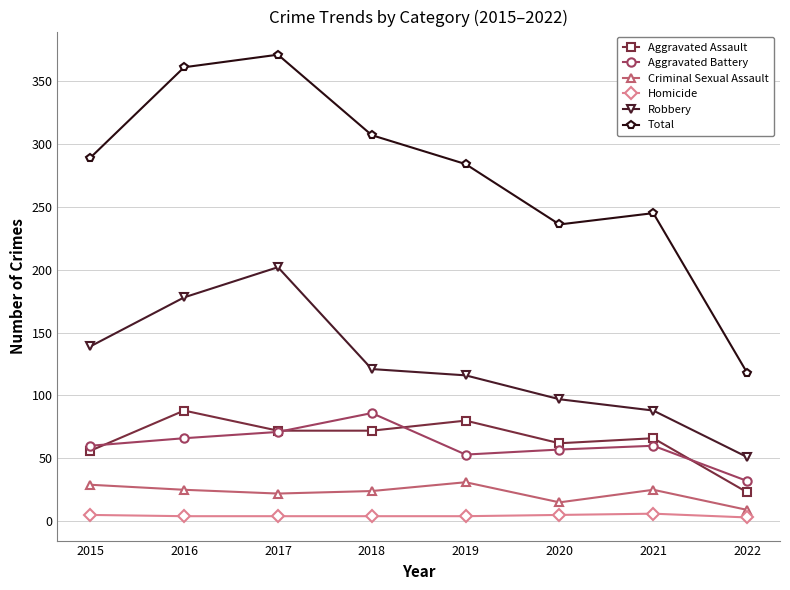

Is this an area chart (filled region under the line)?

No